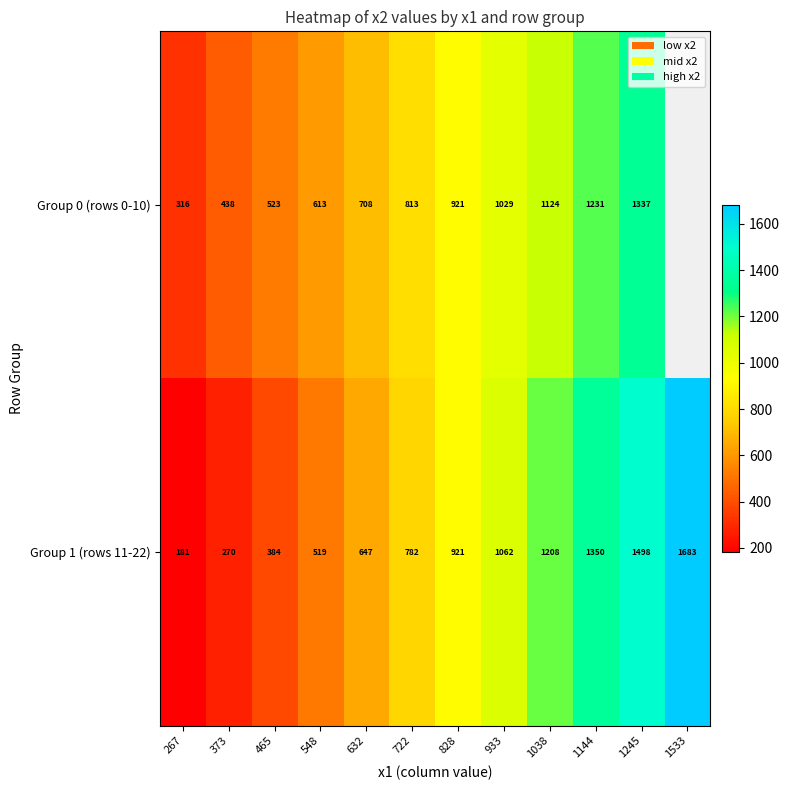

Count the number of categories in the chart.

12